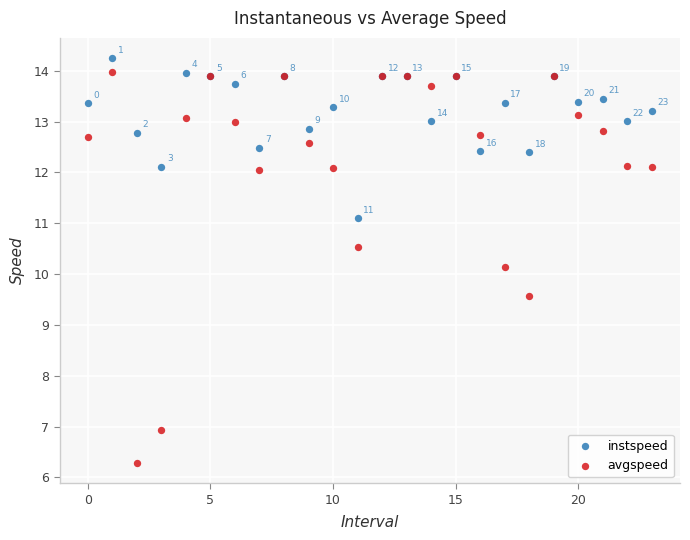

Which series contains the highest Y value?

instspeed